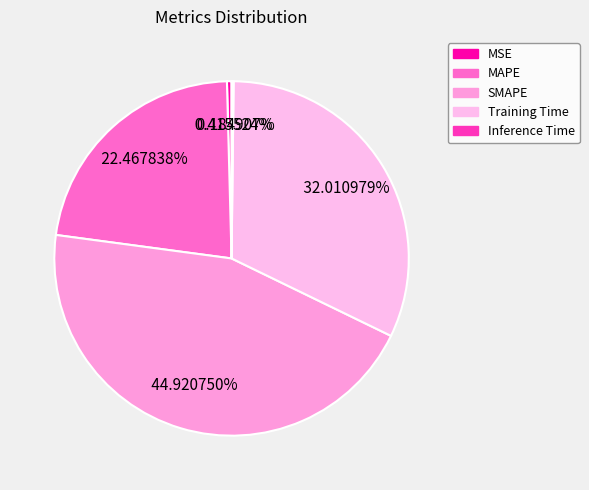

Which slice is the largest?

SMAPE